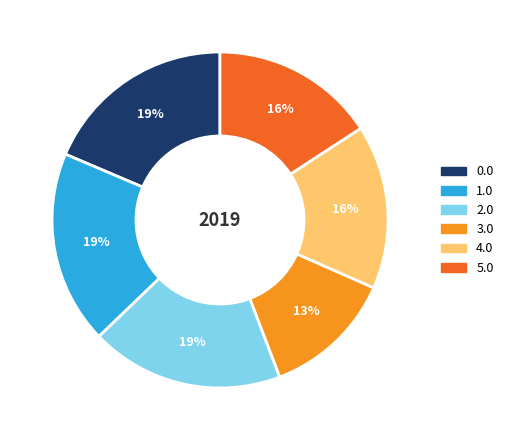

To the nearest percent, what portion does 4.0 represent?

16%